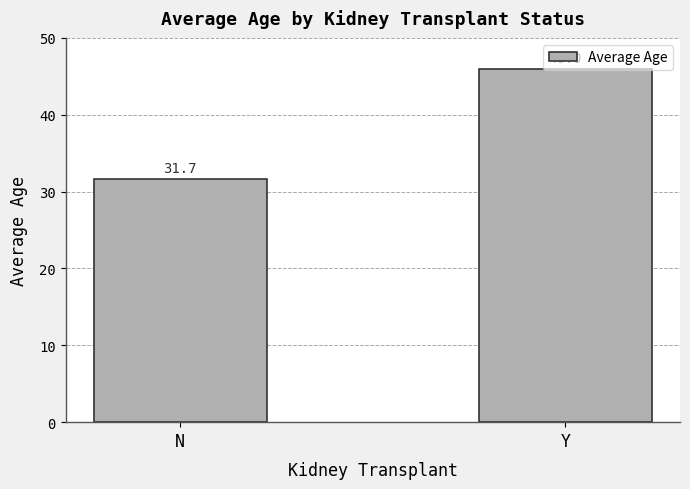

What is the average value?

38.8